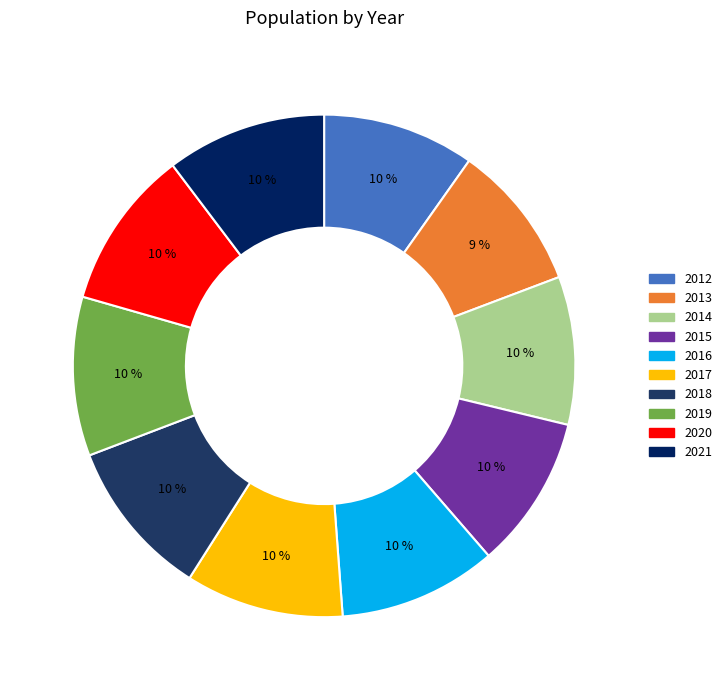

Count the number of slices in the pie.

10